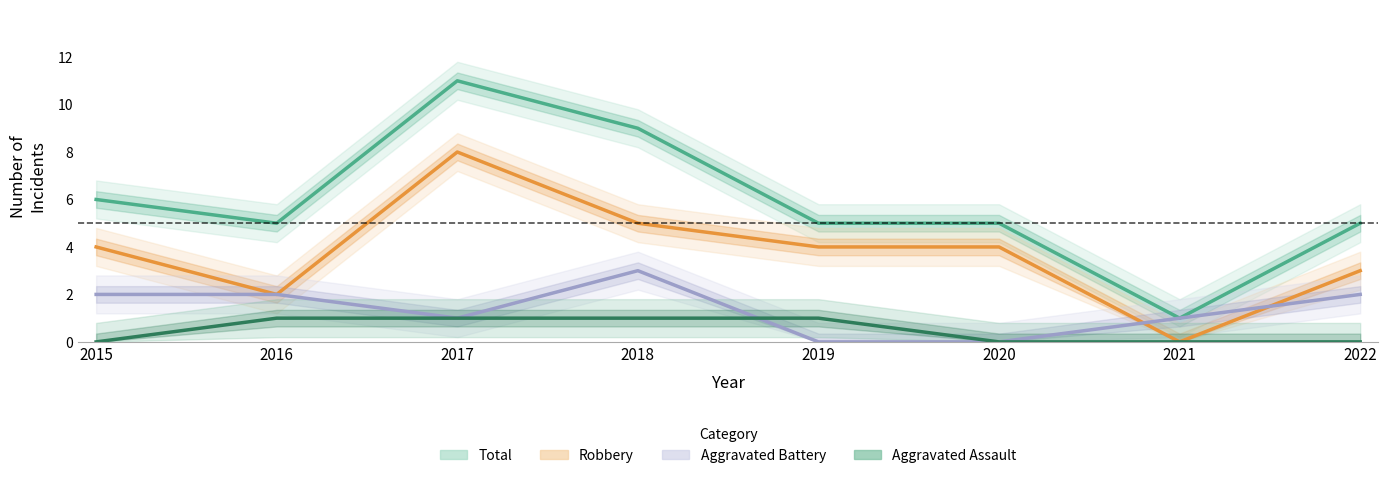

List the series in order of their peak value, lowest first.

Aggravated Assault, Aggravated Battery, Robbery, Total